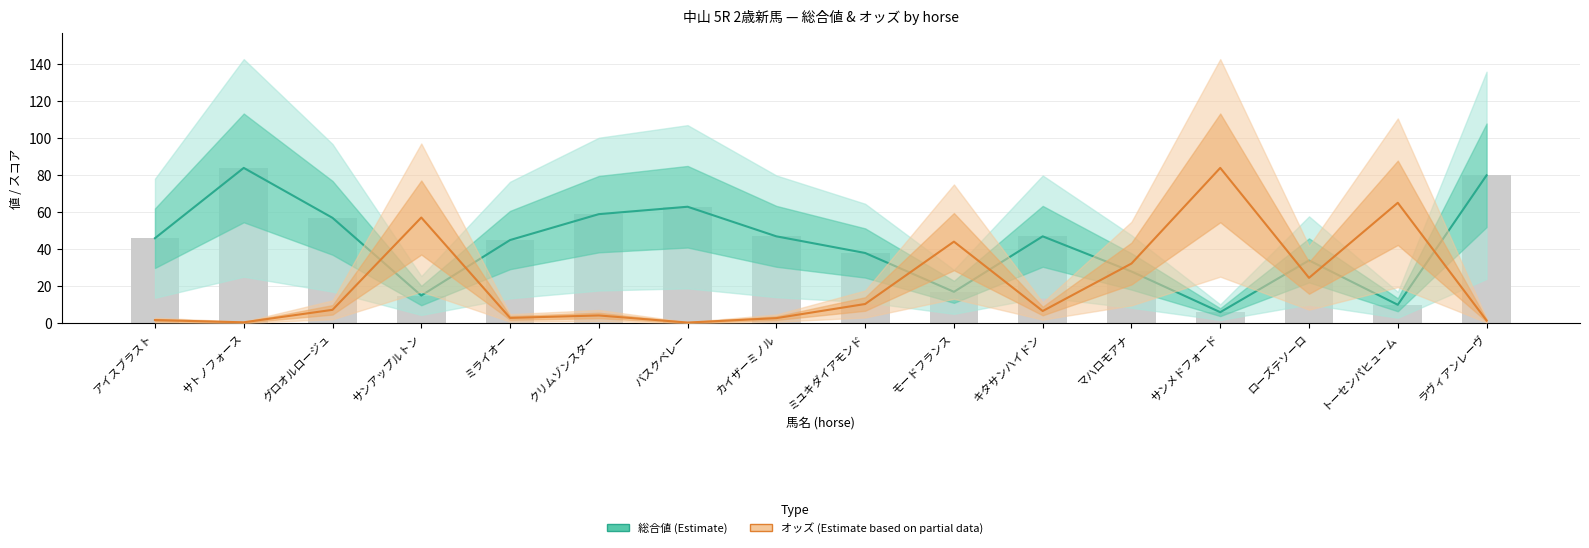

What is the average value of the 総合値 (Estimate) series?

42.2